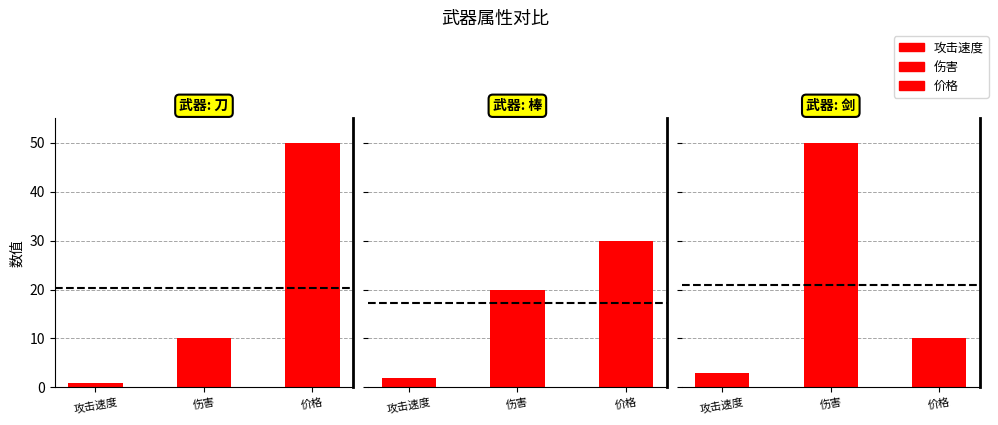

What is the greatest value displayed?

50